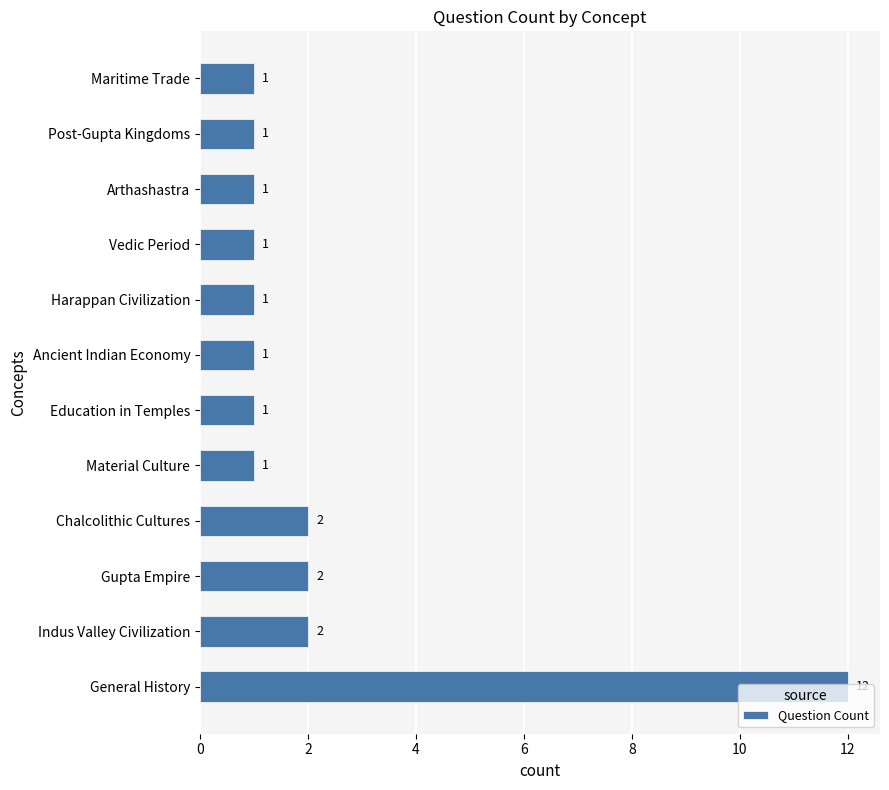

What is the minimum value shown in the chart?

1